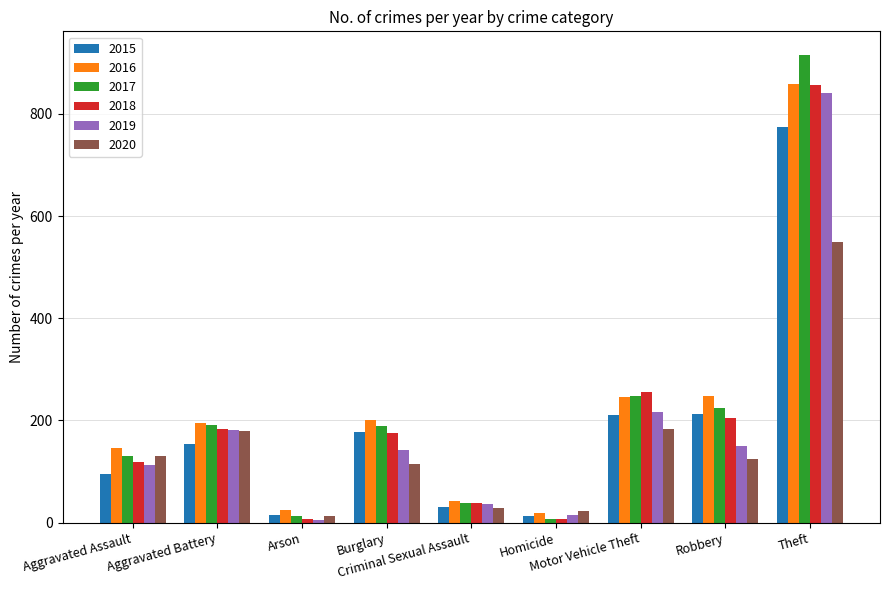

What are all the series names shown in the legend?

2015, 2016, 2017, 2018, 2019, 2020